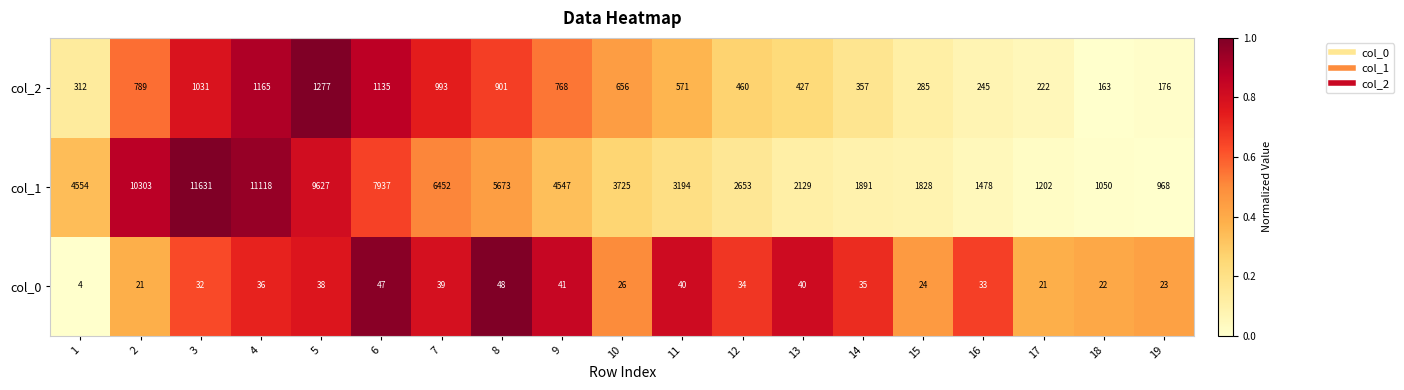

The col_1 series shows 7937 at 6. True or false?

True